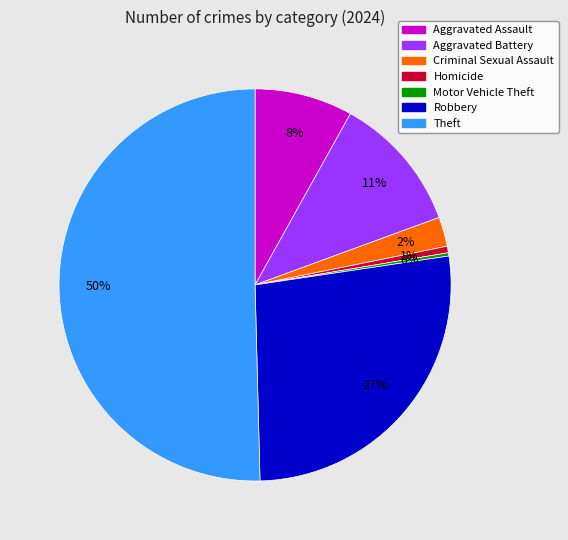

The Aggravated Battery slice represents 2% of the pie. True or false?

False